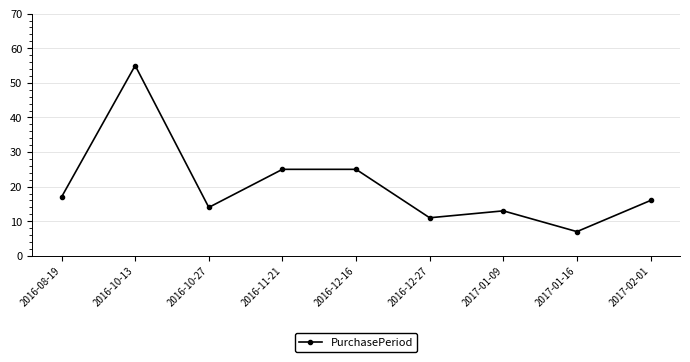

What position from the right is 2017-02-01?

1